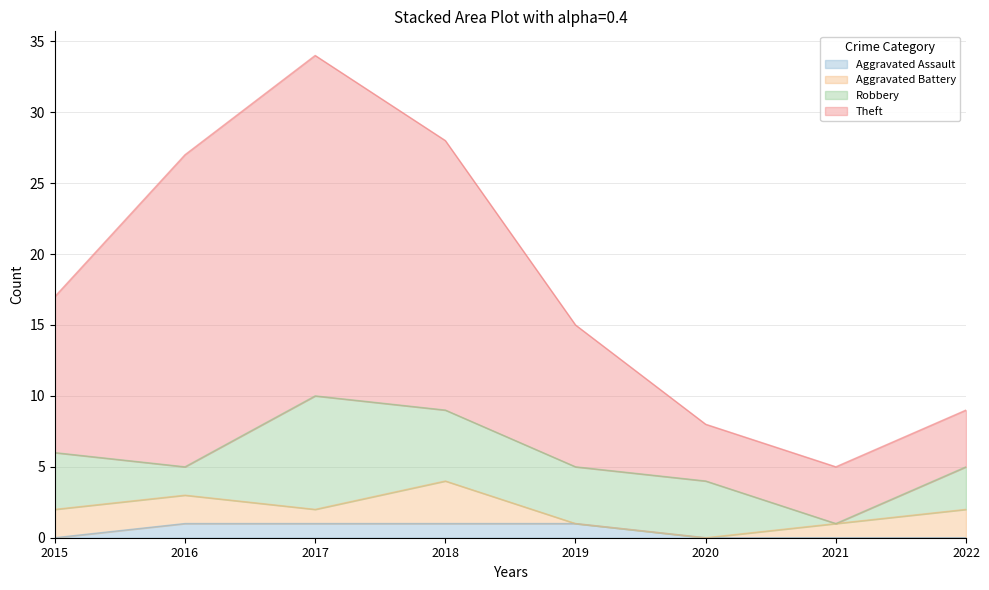

The Aggravated Assault series shows 0 at 2020. True or false?

True